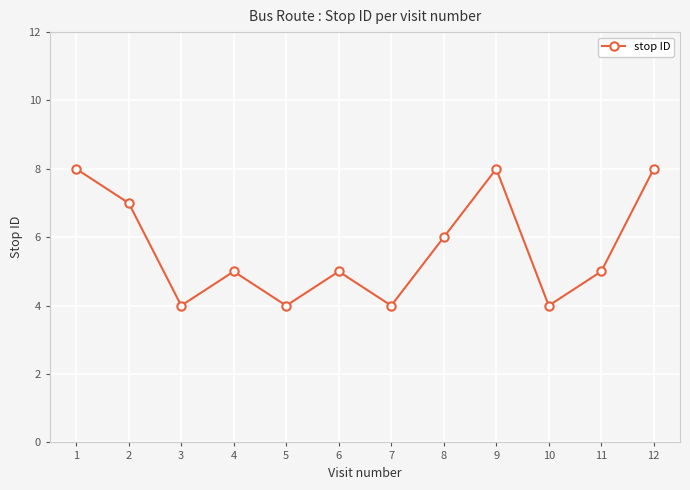

Is it true that the value at 6 is 2?

False